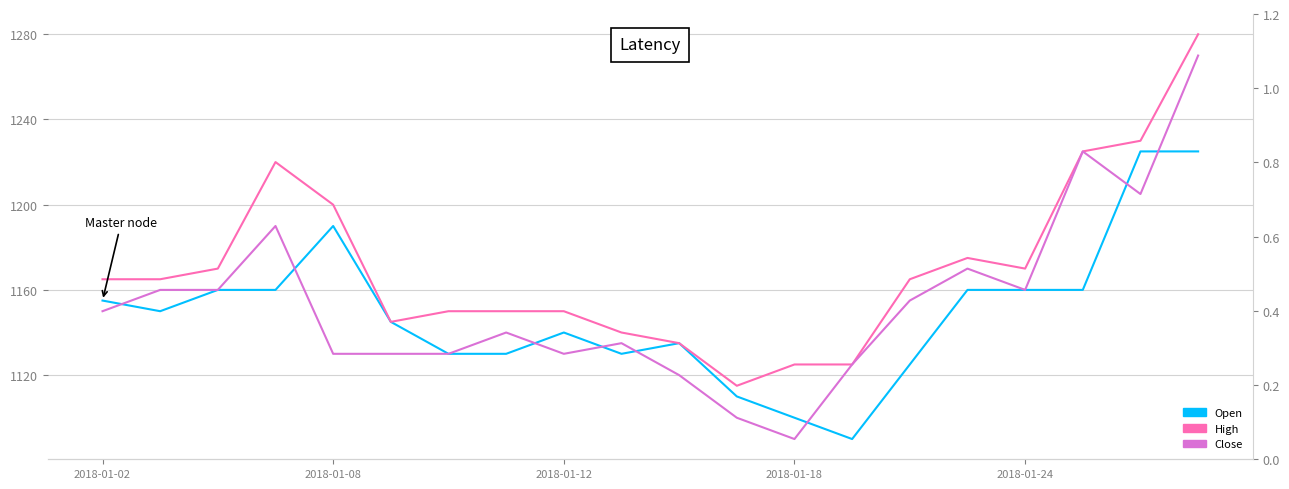

What are all the series names shown in the legend?

Open, High, Close